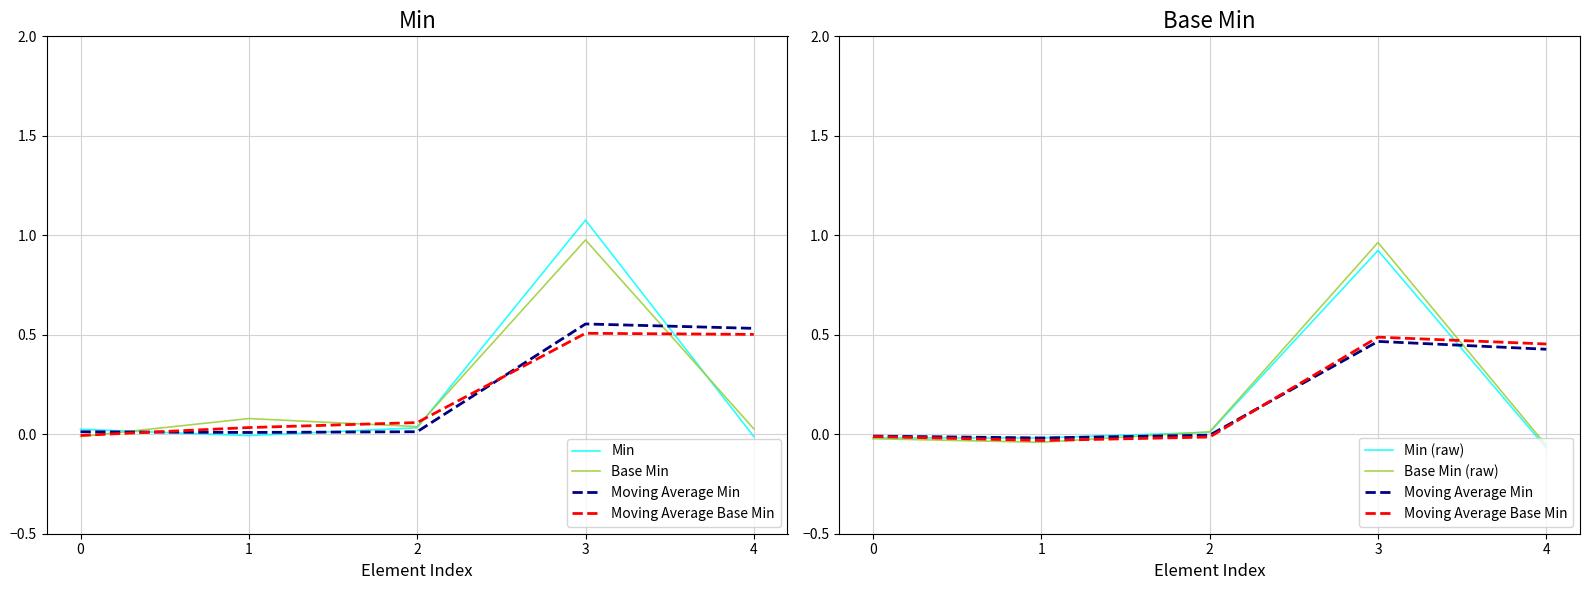

True or false: Min and Base Min (raw) intersect in this chart.

False